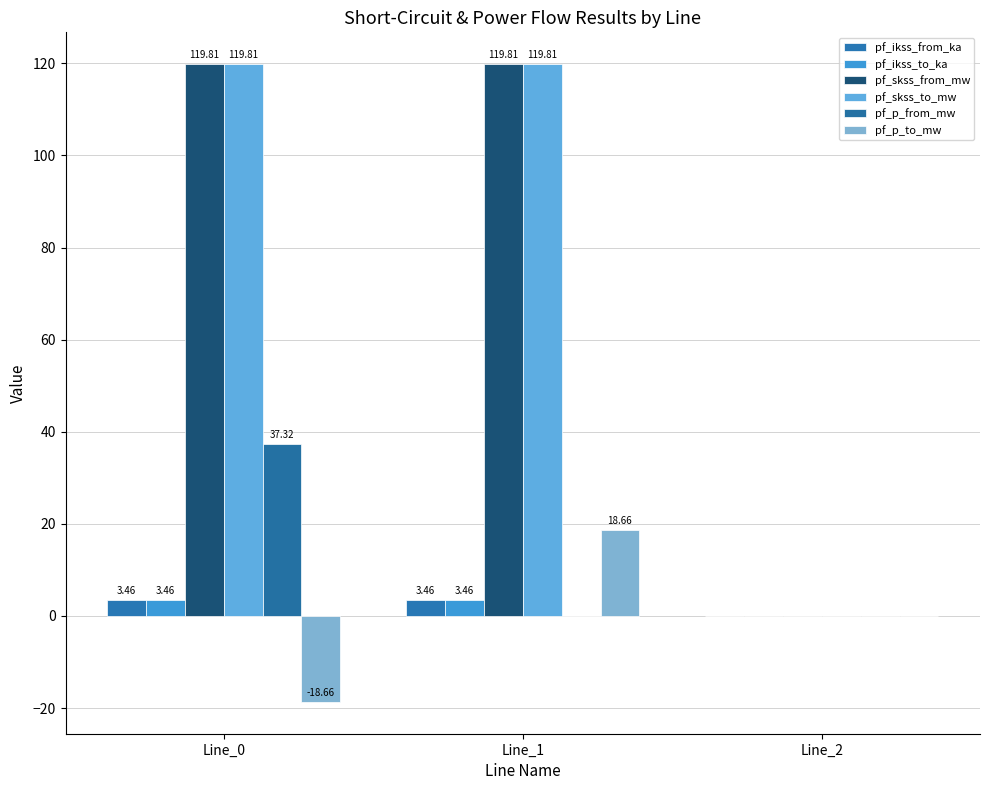

Count the number of data series in this chart.

6